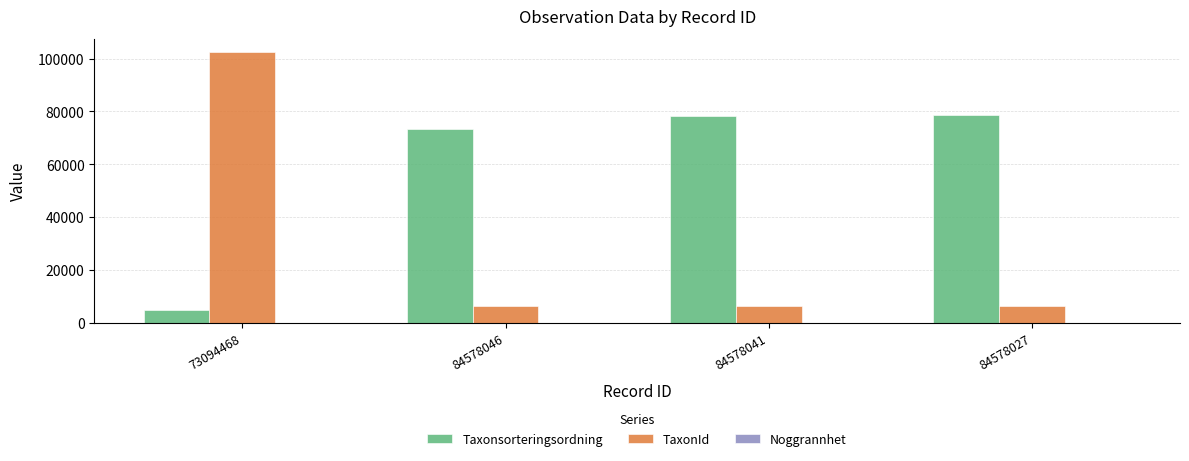

The TaxonId series shows 6428 at 84578046. True or false?

True